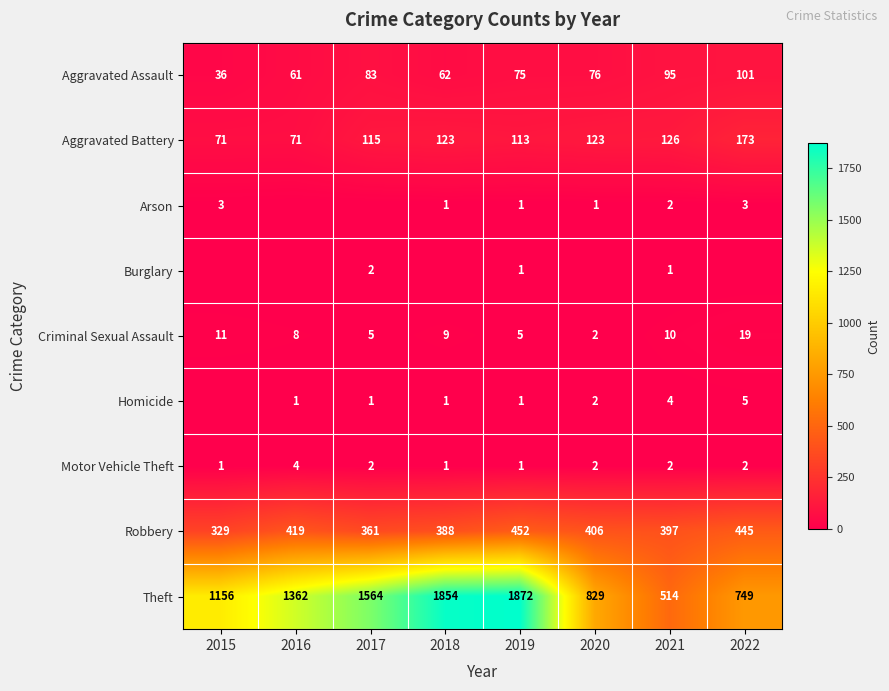

At which category is the sum across all series the highest?

2019